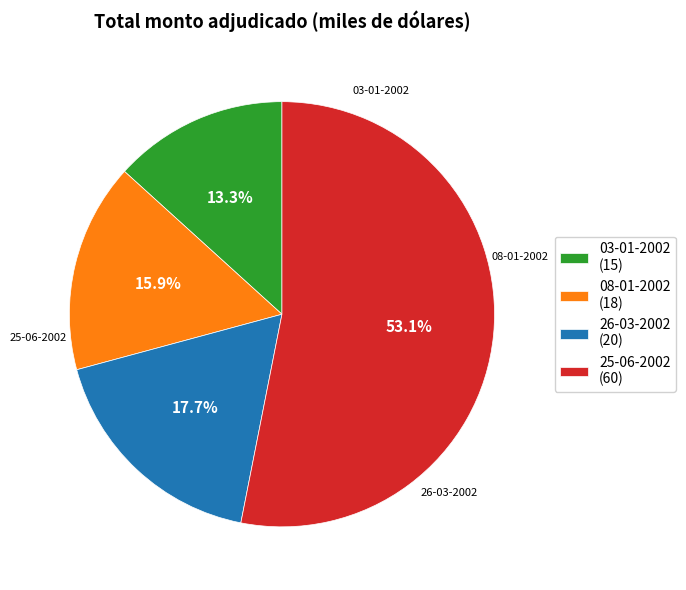

To the nearest percent, what is the combined percentage of 25-06-2002 and 03-01-2002?

66%